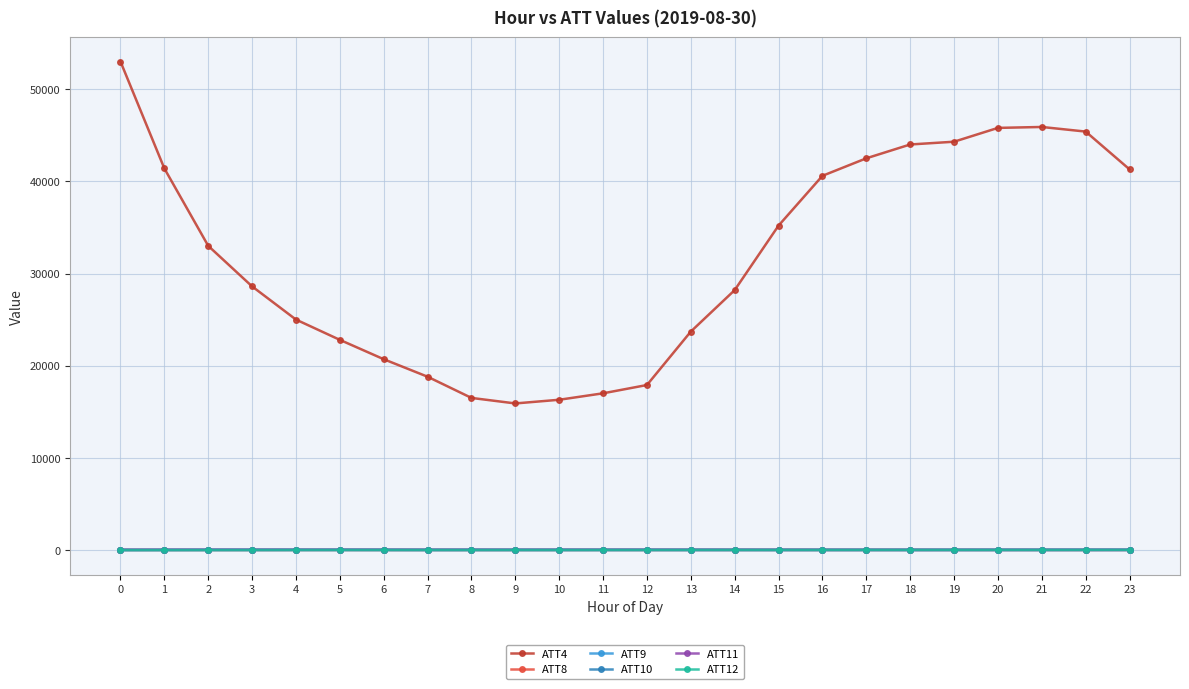

Read the ATT8 value at 21.

2.7